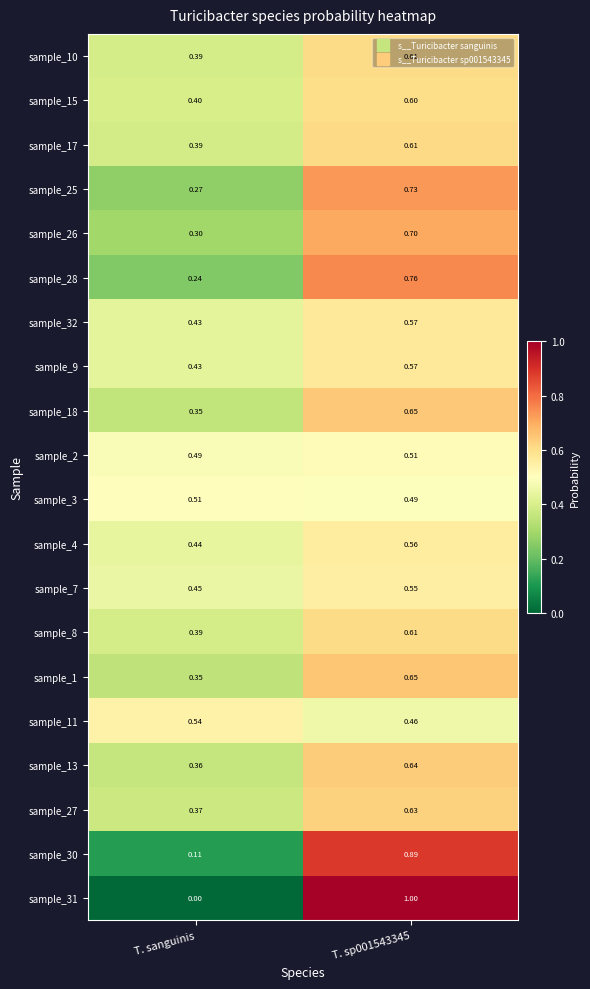

At which label does sample_32 reach its minimum?

T. sanguinis